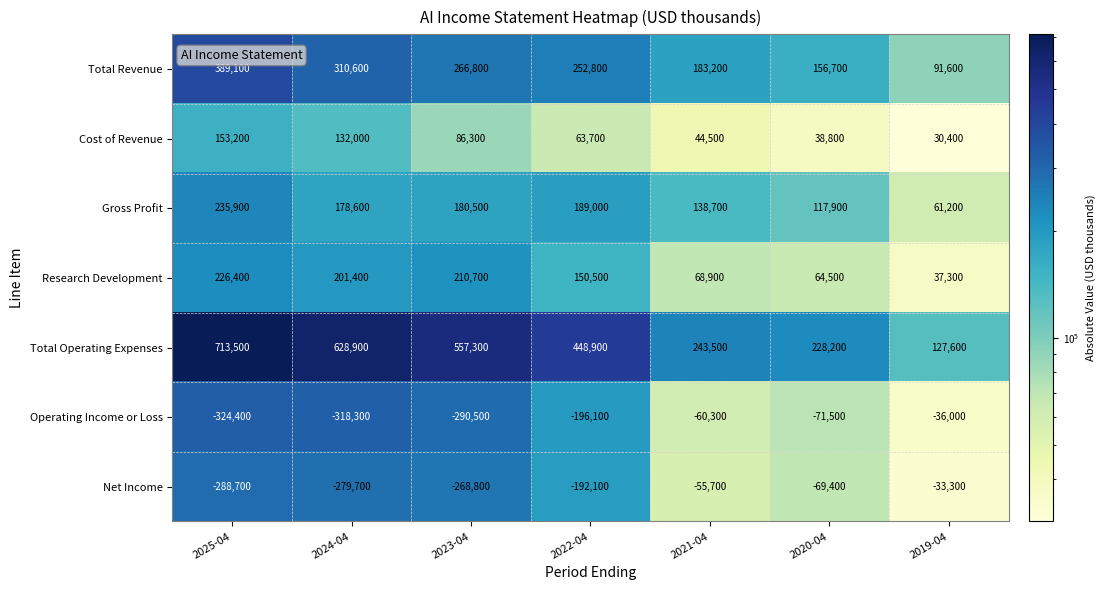

Where is Operating Income or Loss nearest to the value -180200?

2022-04